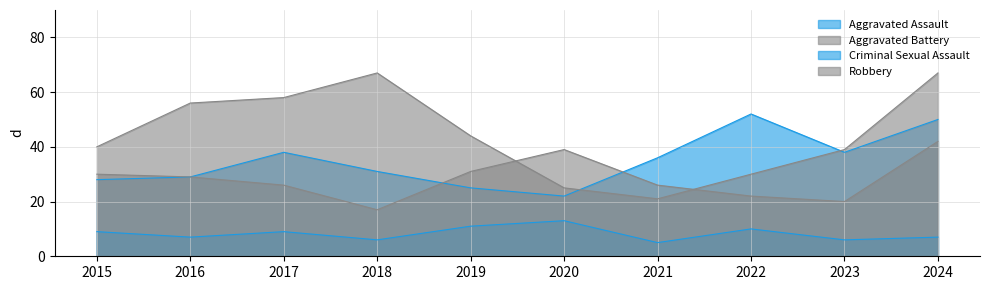

Where is Robbery nearest to the value 44?

2019